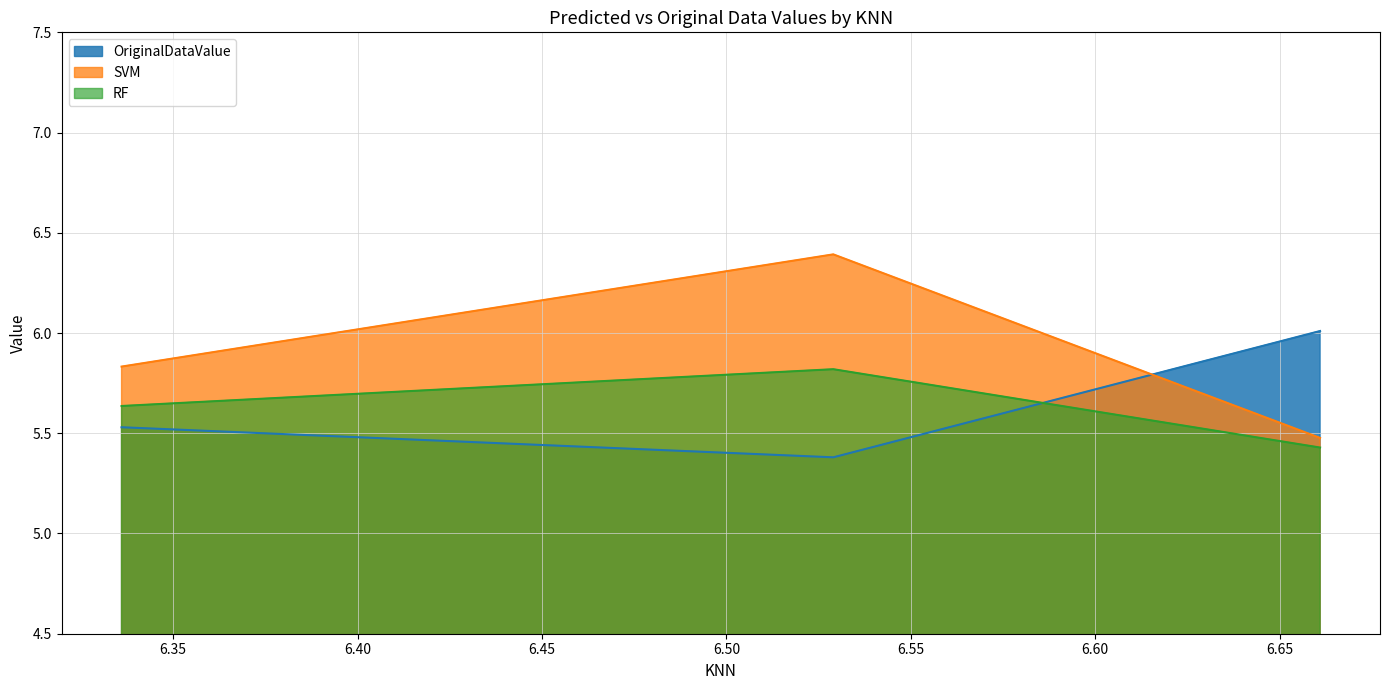

Rank the series at Hb 57 from highest to lowest value.

SVM, RF, OriginalDataValue